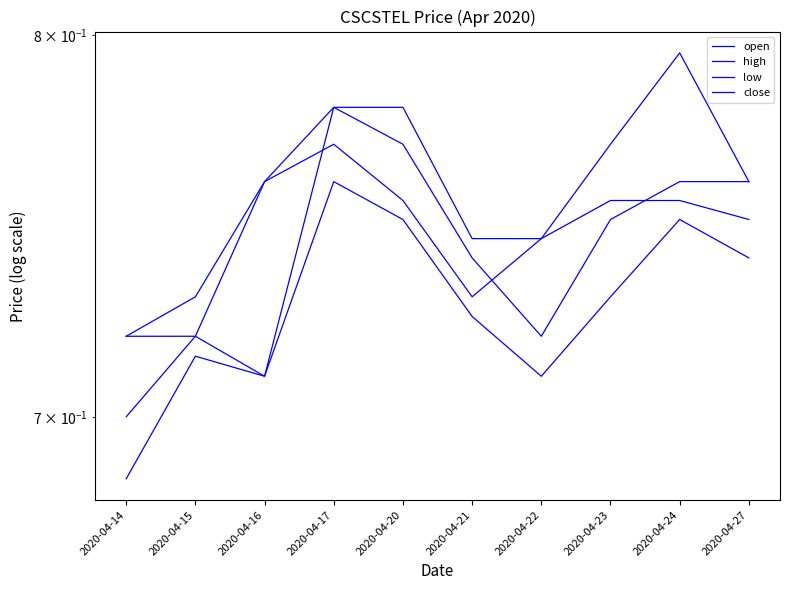

Reading left to right, what are all the values shown in this chart?

open: 0.7	0.7	0.7	0.8	0.8	0.7	0.7	0.8	0.8	0.8
high: 0.7	0.7	0.8	0.8	0.8	0.7	0.7	0.8	0.8	0.8
low: 0.7	0.7	0.7	0.8	0.8	0.7	0.7	0.7	0.8	0.7
close: 0.7	0.7	0.8	0.8	0.8	0.7	0.7	0.8	0.8	0.8